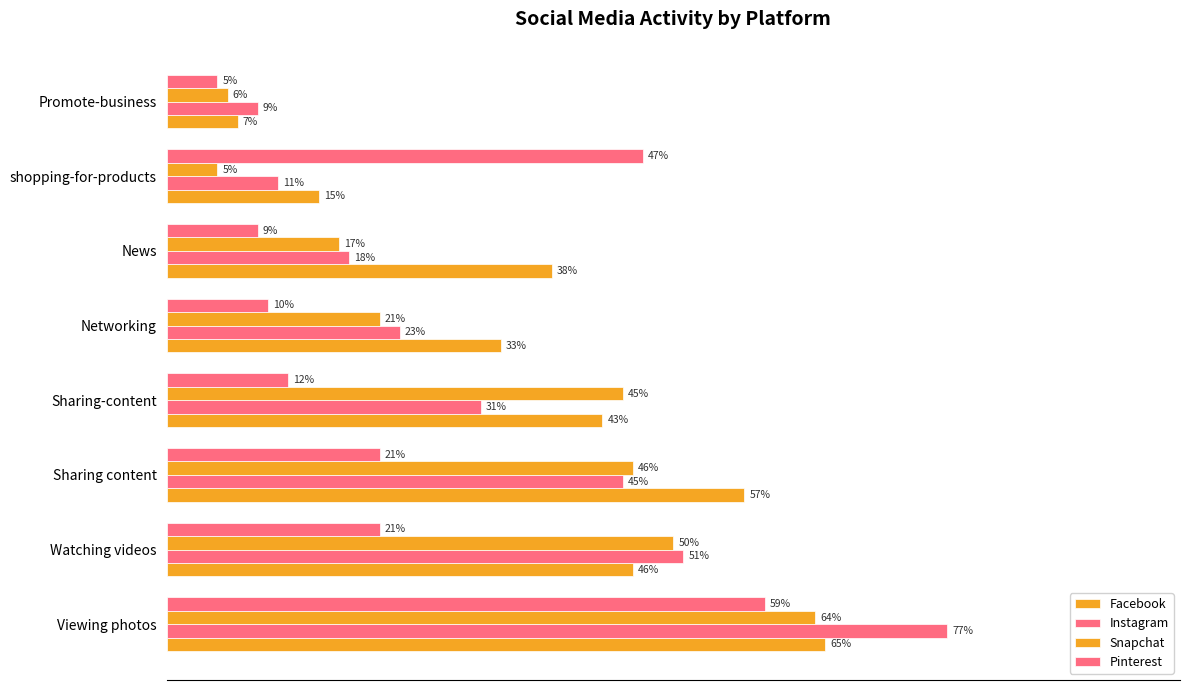

What position from the left is Promote-business?

8